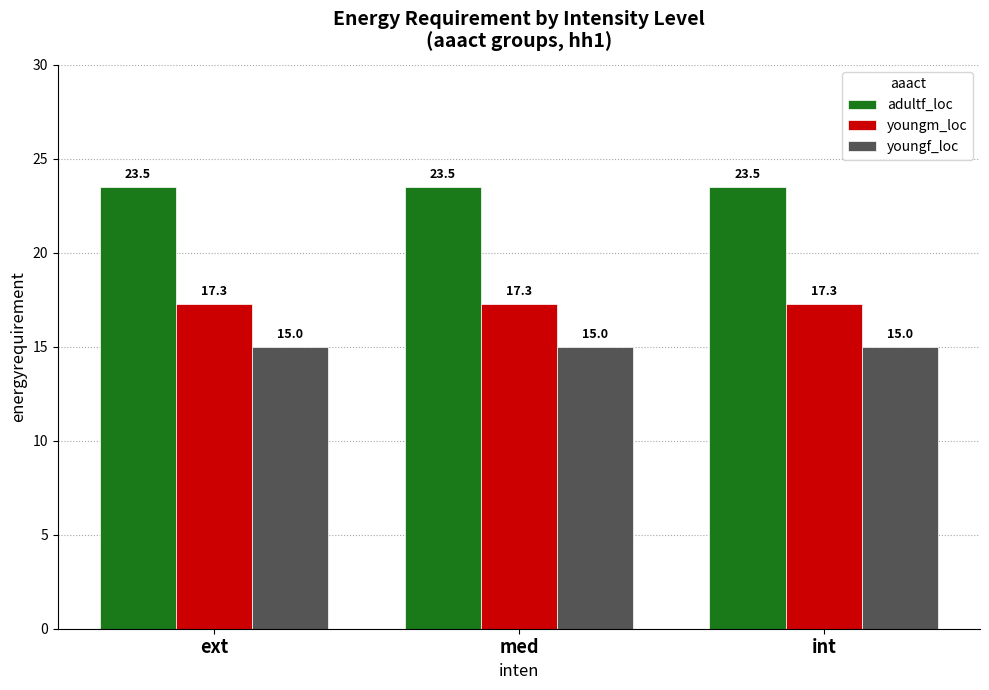

At how many categories does at least one series exceed 20?

3